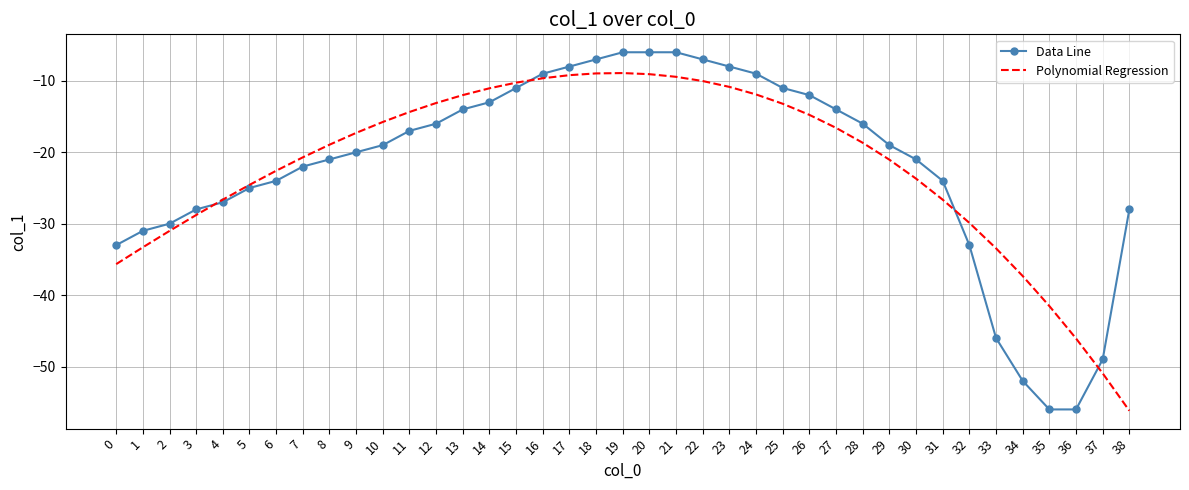

What is the lowest value of the Data Line series?

-56.0